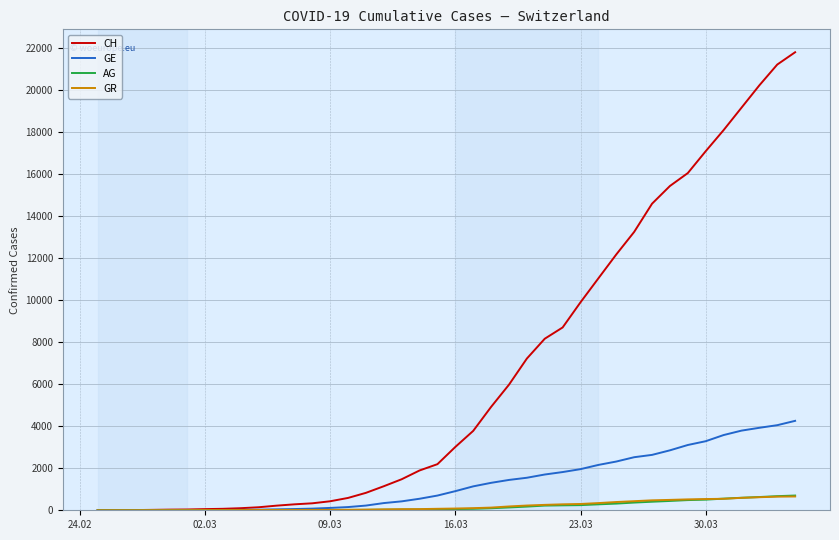

After their last crossing, which series has the higher values: GR or GE?

GE